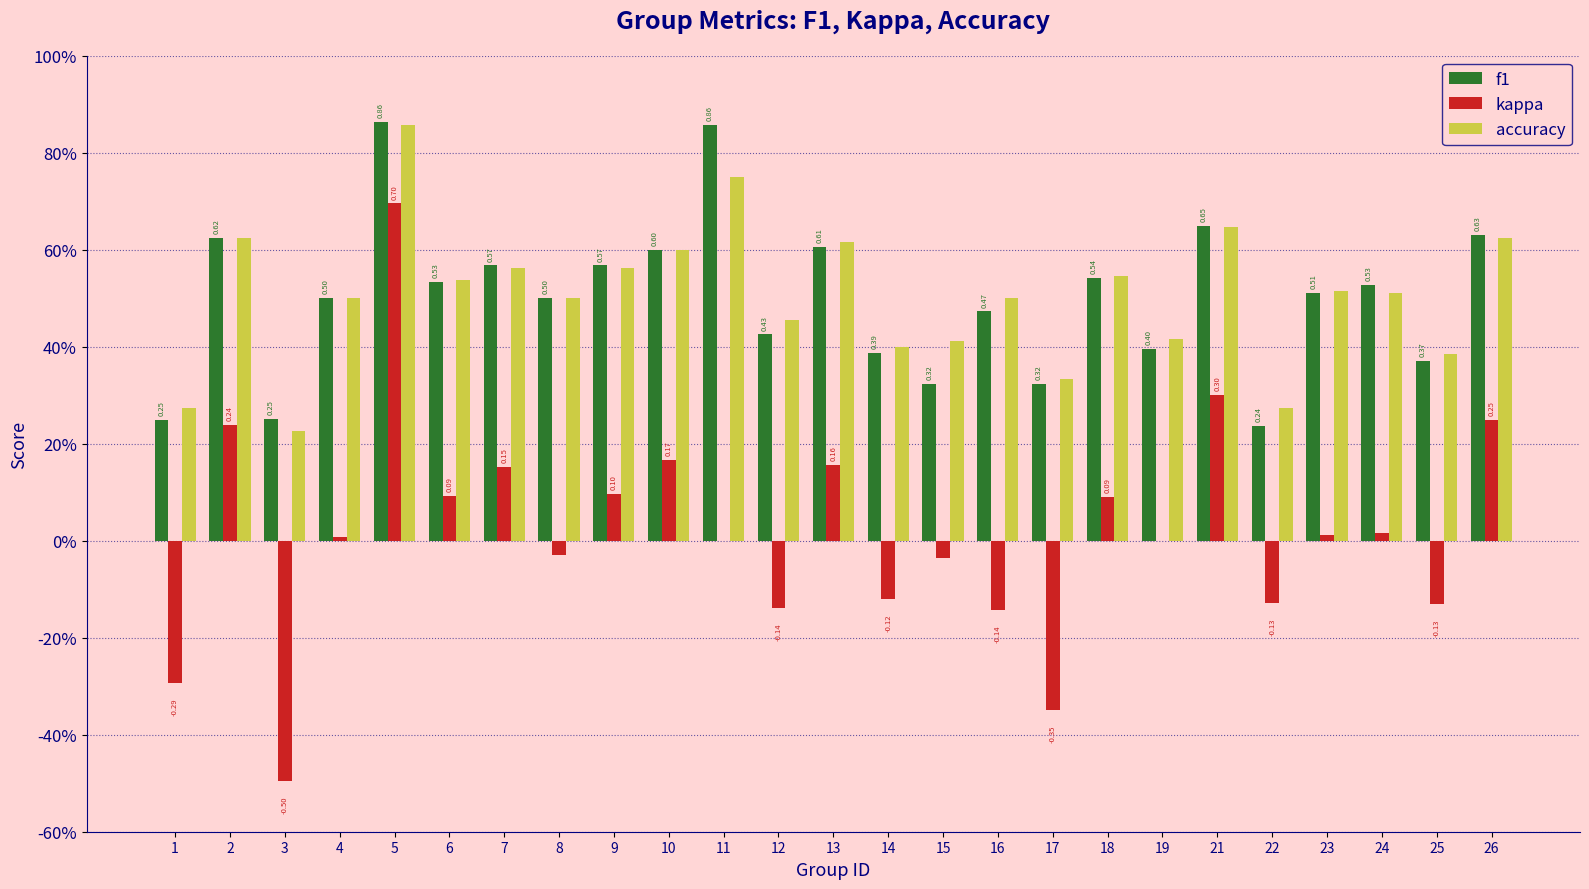

What is the value of the kappa bar at the 10th from the left?

0.2